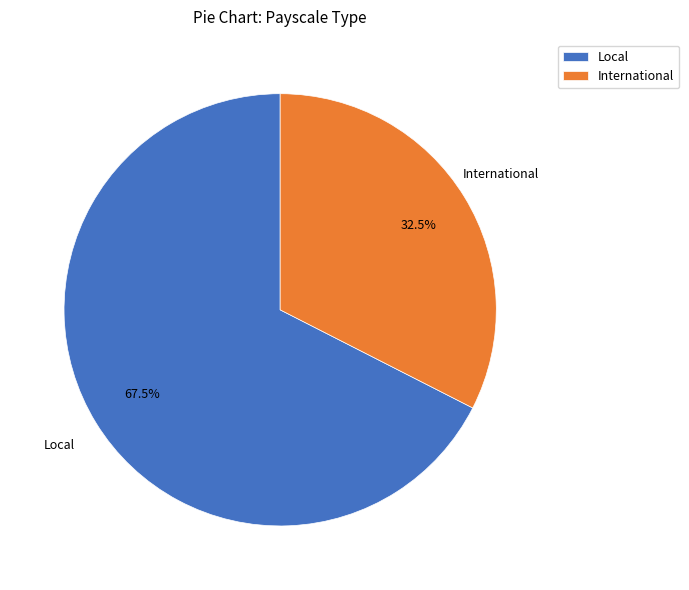

Between Local and International, which is larger?

Local